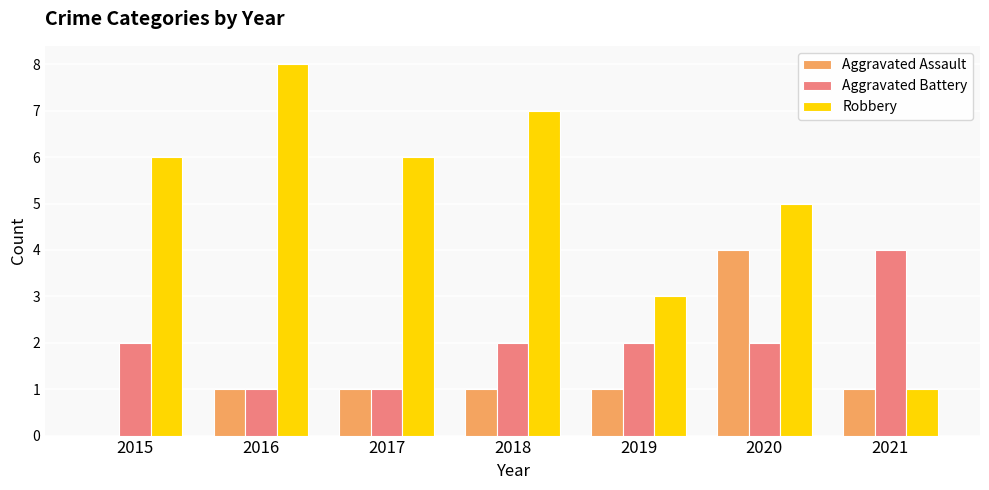

What is the sum of all Aggravated Battery values?

14